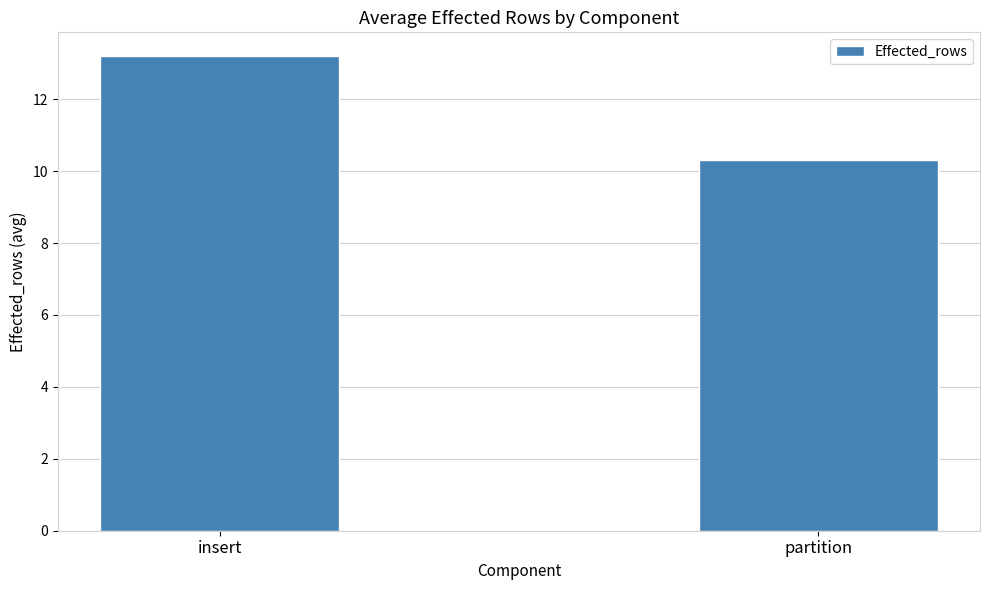

What is the ratio of the value at partition to the value at insert?

0.8